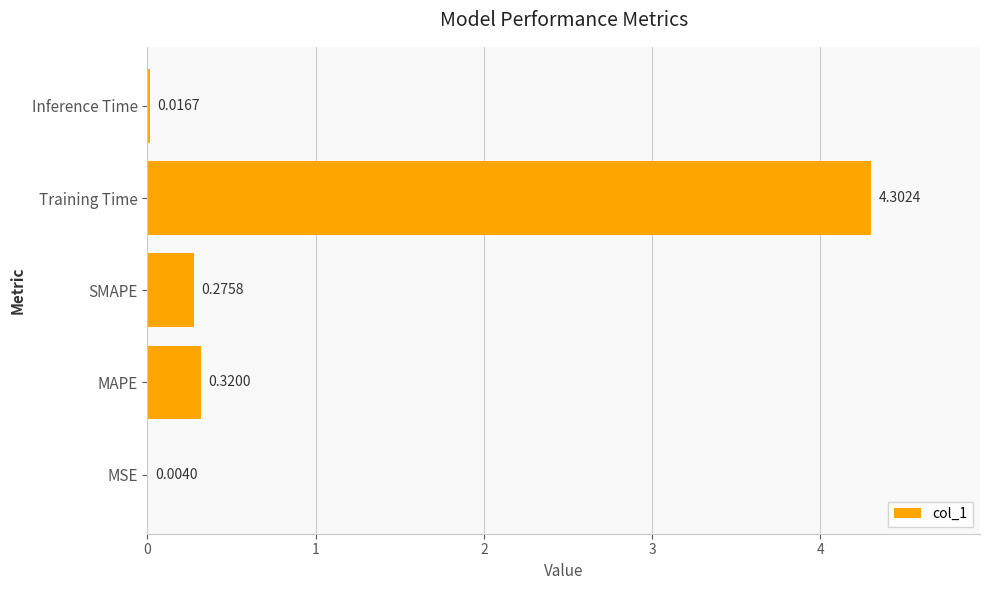

Where is the data nearest to the value 2?

MAPE